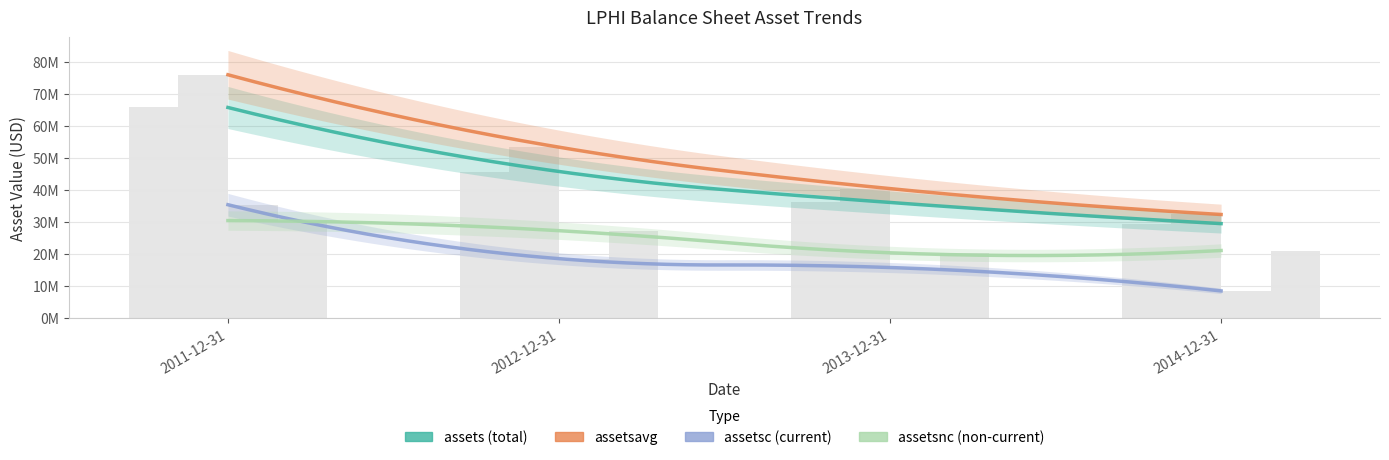

Which category has the highest value across all series?

2011-12-31